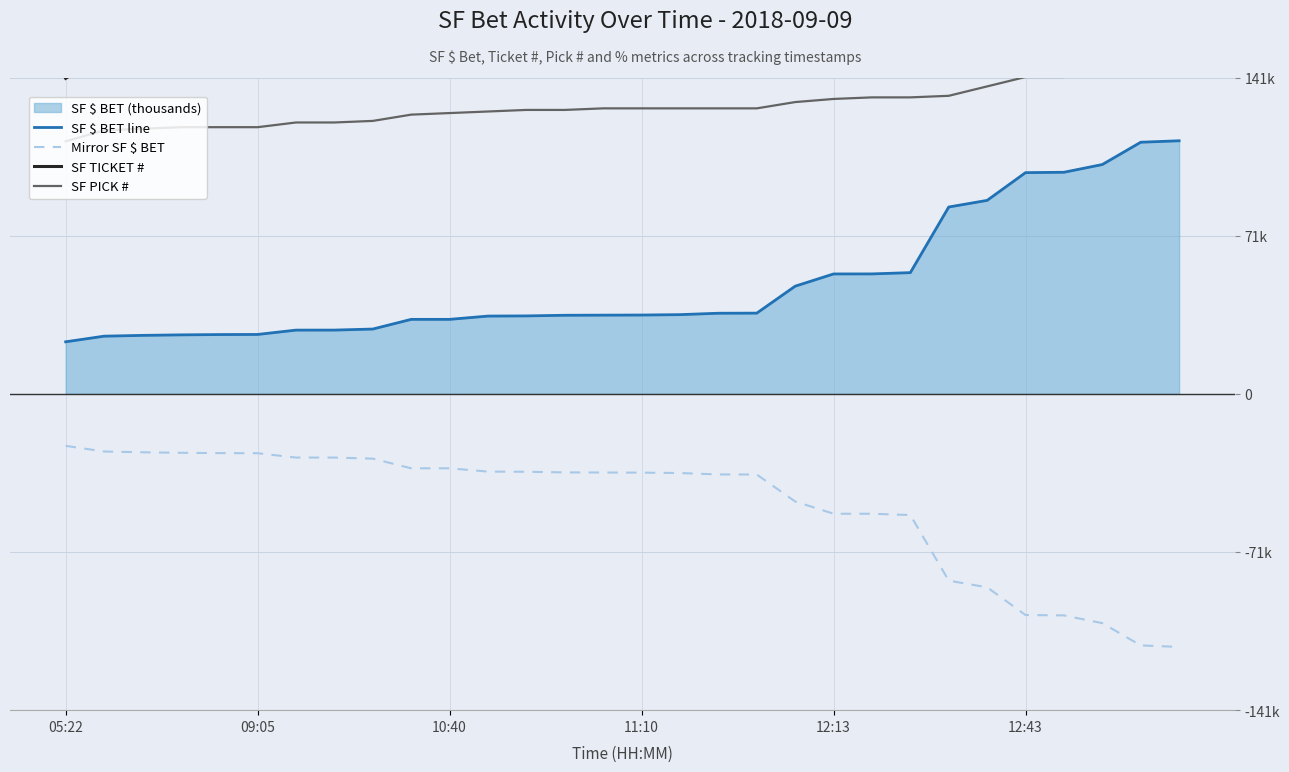

What is the difference between the Mirror SF $ BET values at 10 and 11:10?

6.9